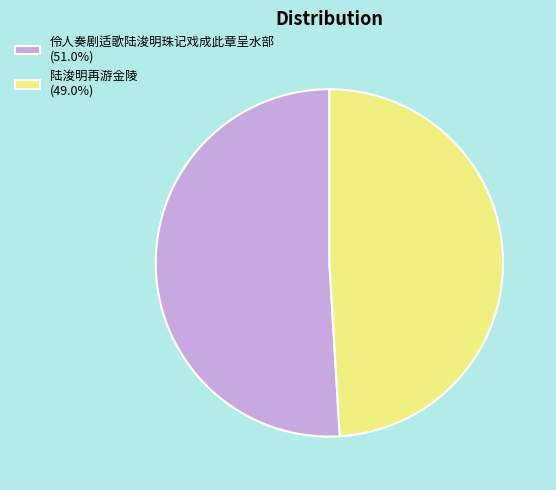

How many slices are in this pie chart?

2